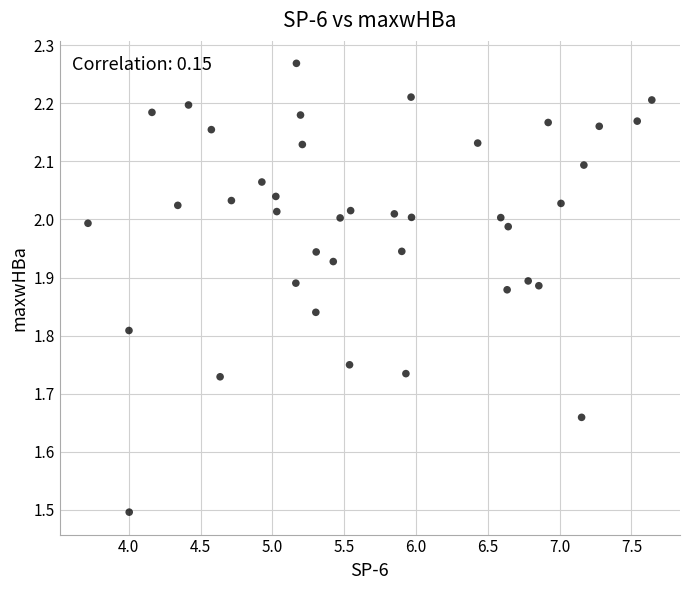

What is the range of Y values (max minus min)?

0.8